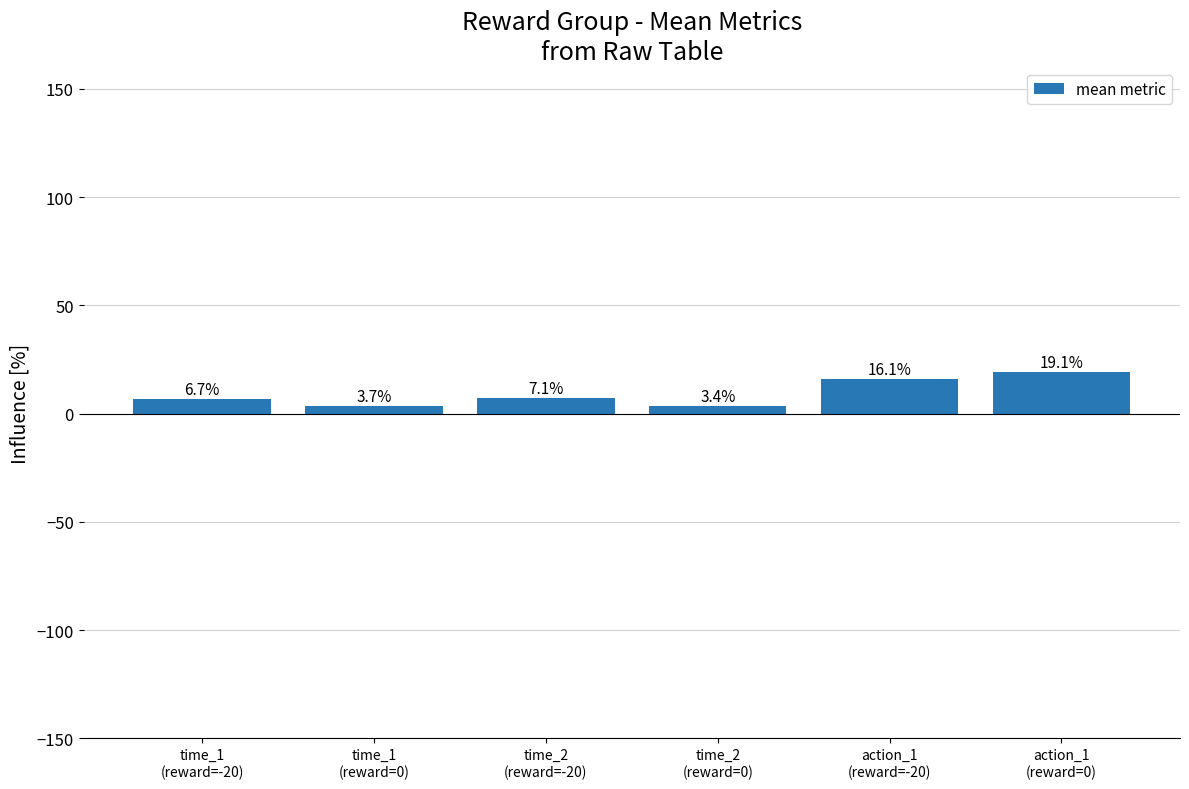

The value at action_1
(reward=0) is 19.1. True or false?

True